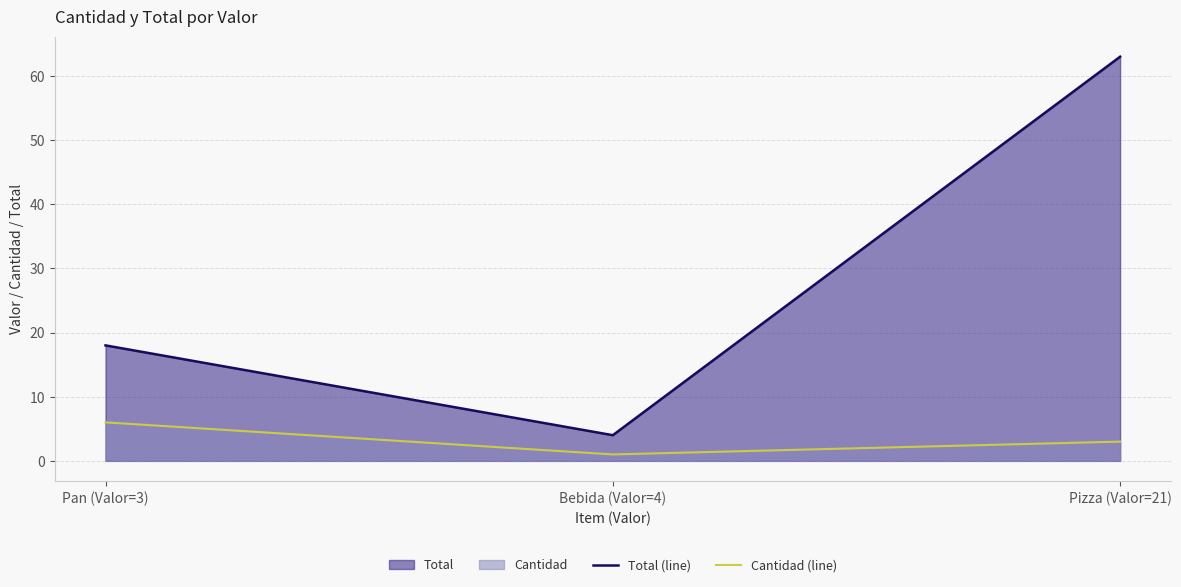

At which label does Total (line) first exceed 18?

Pizza (Valor=21)